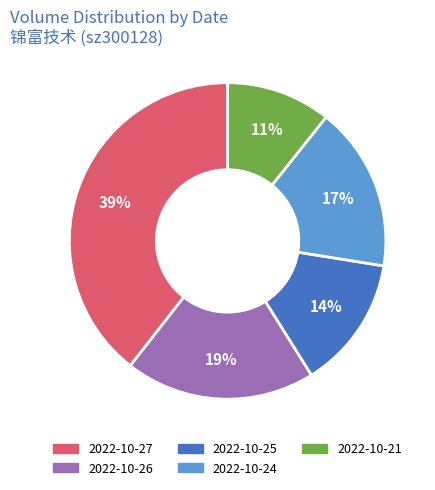

Between 2022-10-26 and 2022-10-24, which is larger?

2022-10-26